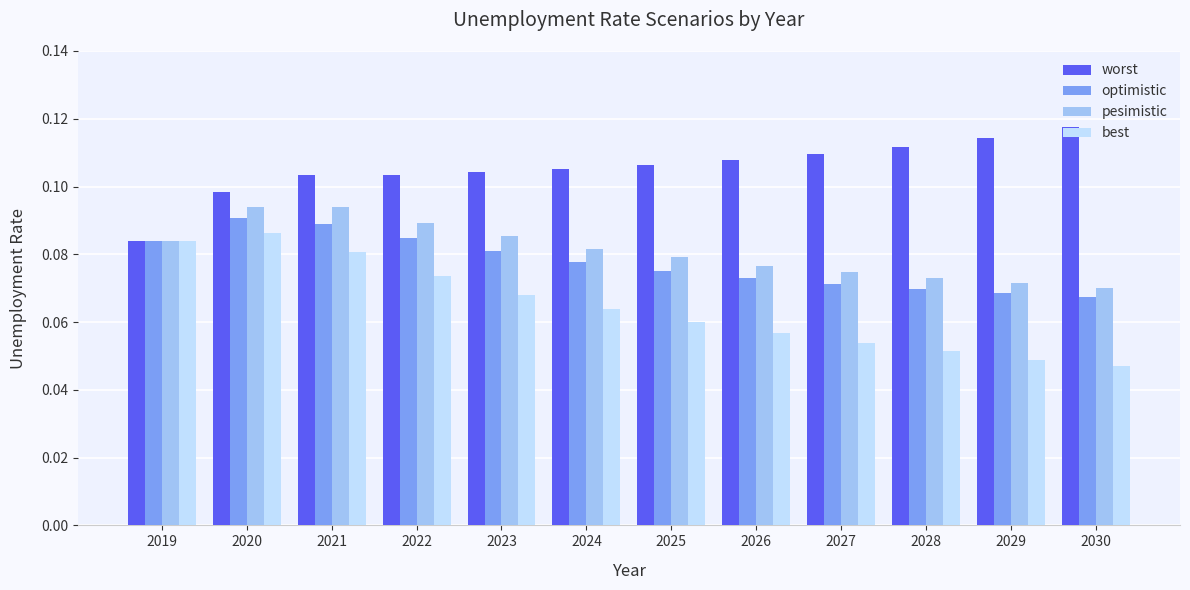

The value of optimistic at 2022 is 0.0. True or false?

False